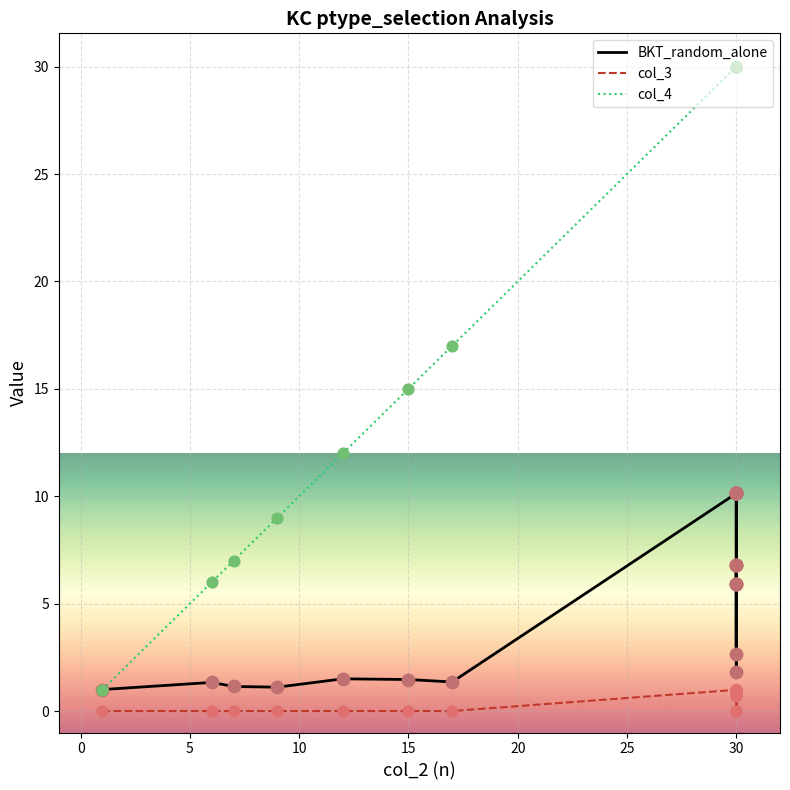

Which series contains the highest Y value?

col_4